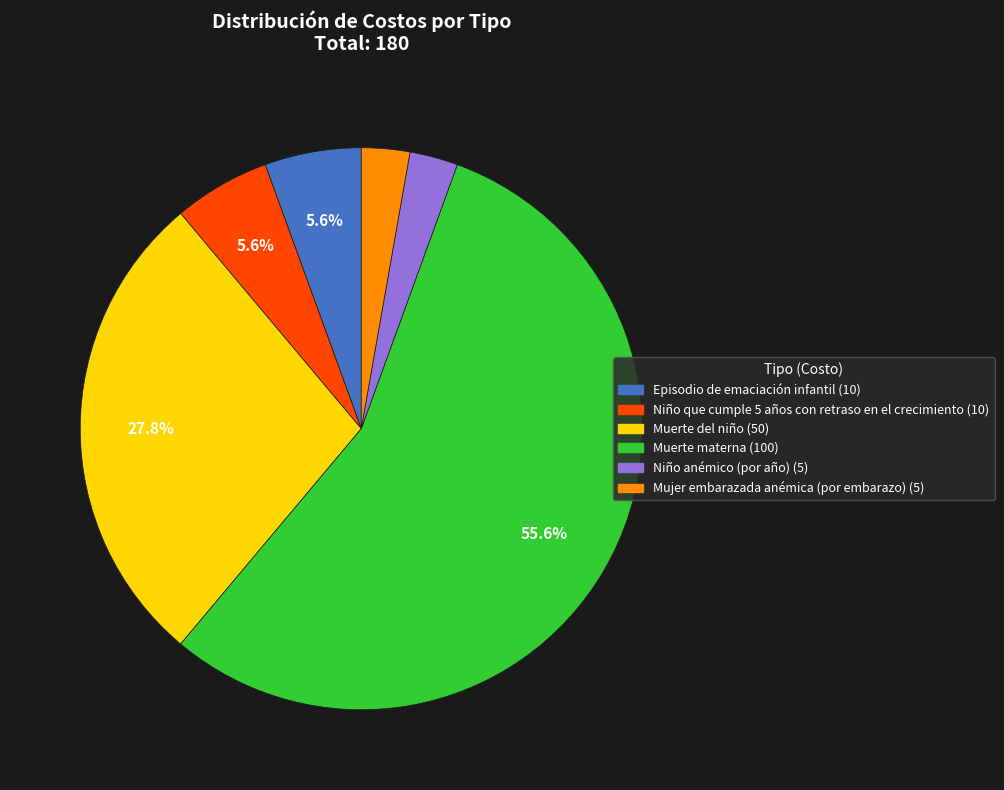

Approximately how many times larger is the value at Episodio de emaciación infantil compared to Niño anémico (por año)?

2.0